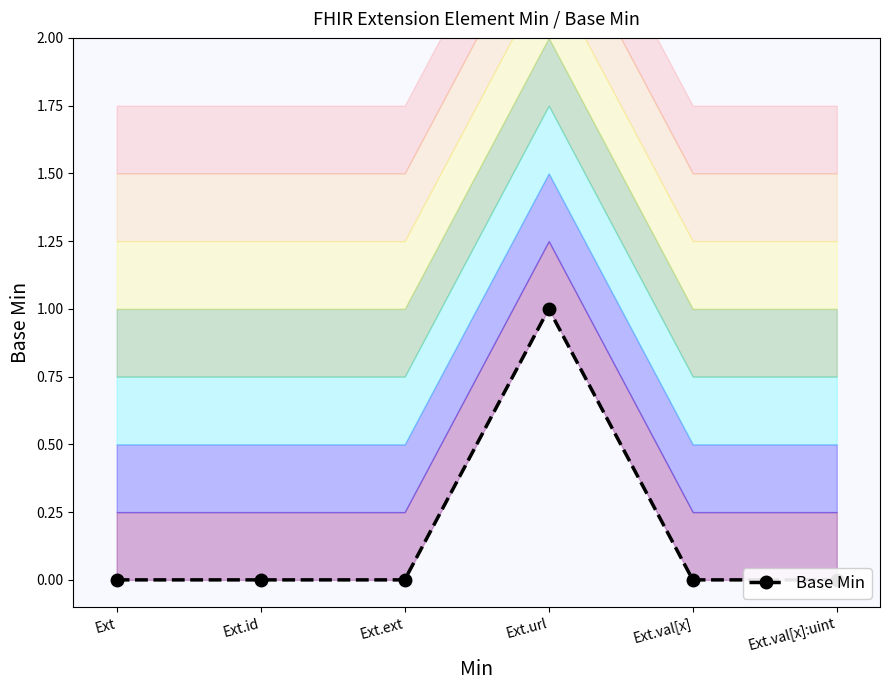

At which category does the chart reach its minimum across all series?

Ext